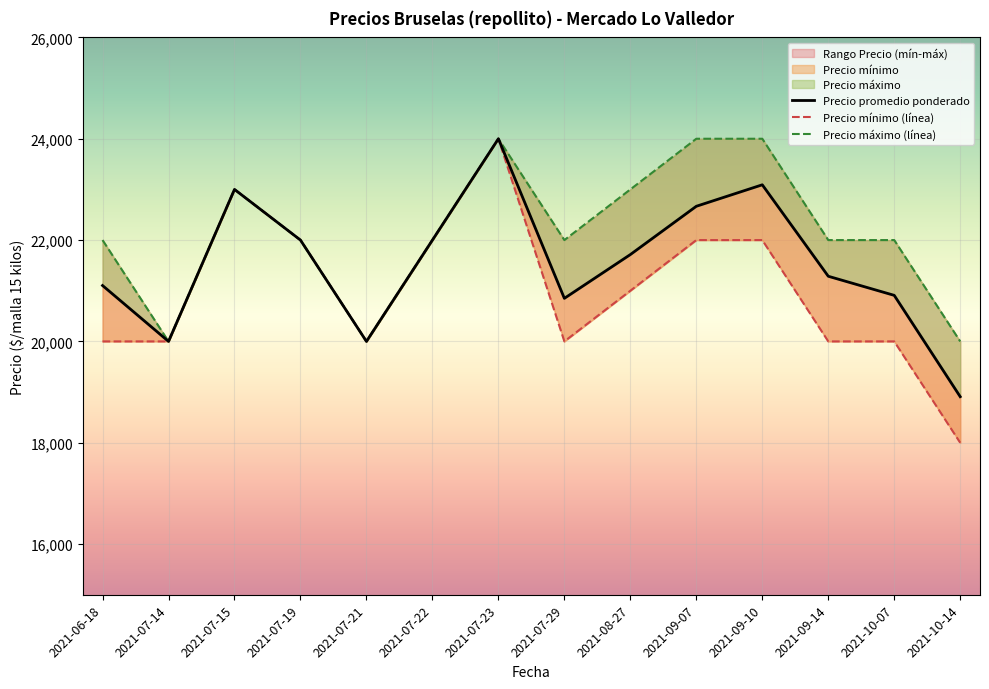

Reading right to left, list all the values displayed in this chart.

Precio promedio ponderado: 2021-10-14=18909	2021-10-07=20909	2021-09-14=21286	2021-09-10=23091	2021-09-07=22667	2021-08-27=21714	2021-07-29=20850	2021-07-23=24000	2021-07-22=22000	2021-07-21=20000	2021-07-19=22000	2021-07-15=23000	2021-07-14=20000	2021-06-18=21103
Precio mínimo (línea): 2021-10-14=18000	2021-10-07=20000	2021-09-14=20000	2021-09-10=22000	2021-09-07=22000	2021-08-27=21000	2021-07-29=20000	2021-07-23=24000	2021-07-22=22000	2021-07-21=20000	2021-07-19=22000	2021-07-15=23000	2021-07-14=20000	2021-06-18=20000
Precio máximo (línea): 2021-10-14=20000	2021-10-07=22000	2021-09-14=22000	2021-09-10=24000	2021-09-07=24000	2021-08-27=23000	2021-07-29=22000	2021-07-23=24000	2021-07-22=22000	2021-07-21=20000	2021-07-19=22000	2021-07-15=23000	2021-07-14=20000	2021-06-18=22000